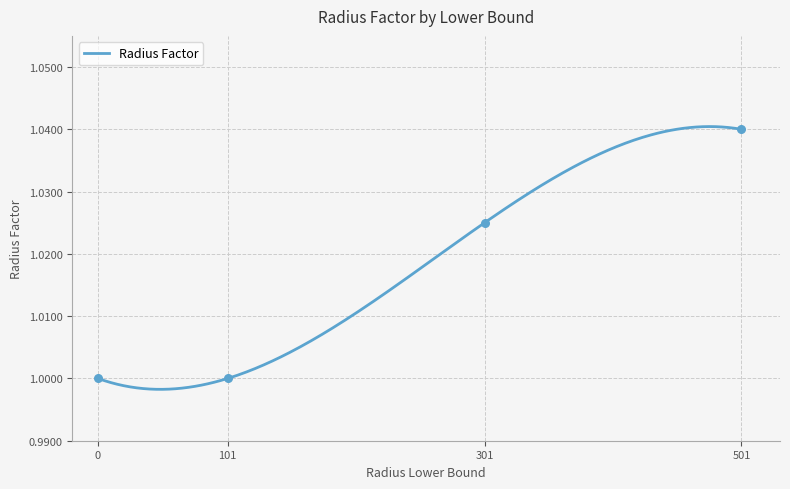

Approximately how many times larger is the value at 101 compared to 301?

1.0